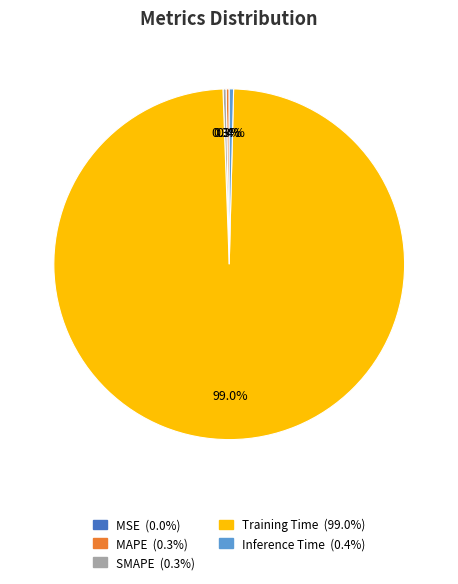

Is it true that SMAPE is 0% of the pie?

True